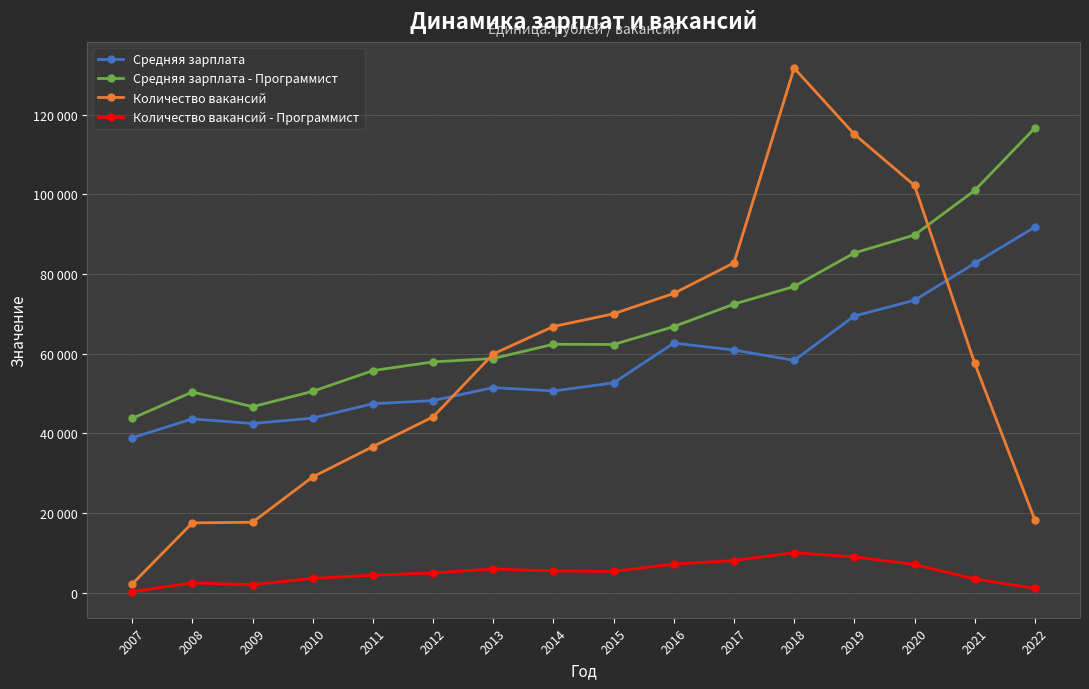

List the labels in order of Количество вакансий - Программист value, smallest first.

2007, 2022, 2009, 2008, 2021, 2010, 2011, 2012, 2015, 2014, 2013, 2020, 2016, 2017, 2019, 2018